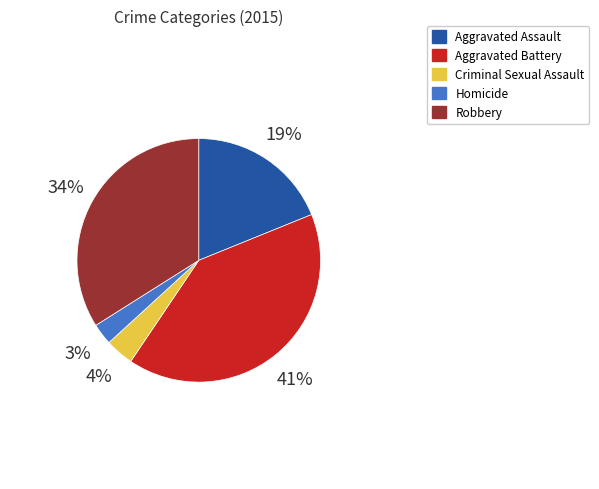

Does Homicide represent more than half of the total?

No